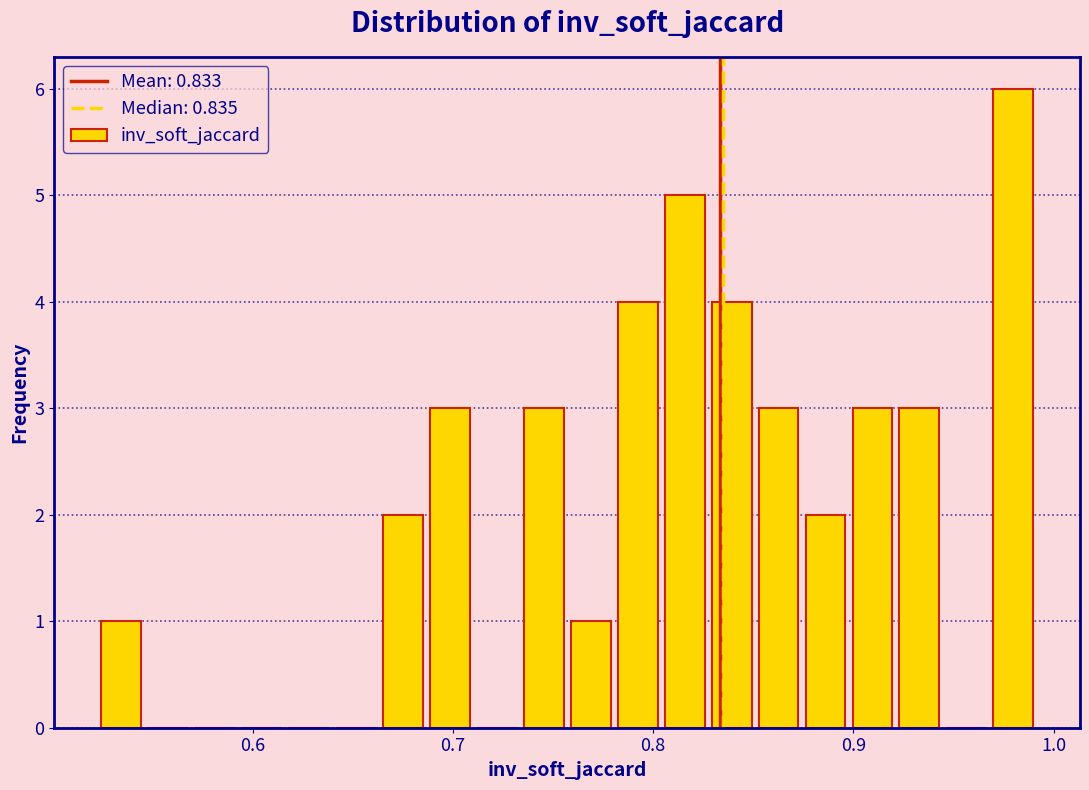

Read against the x-axis, roughly where is the centre of the tallest bar?

0.98